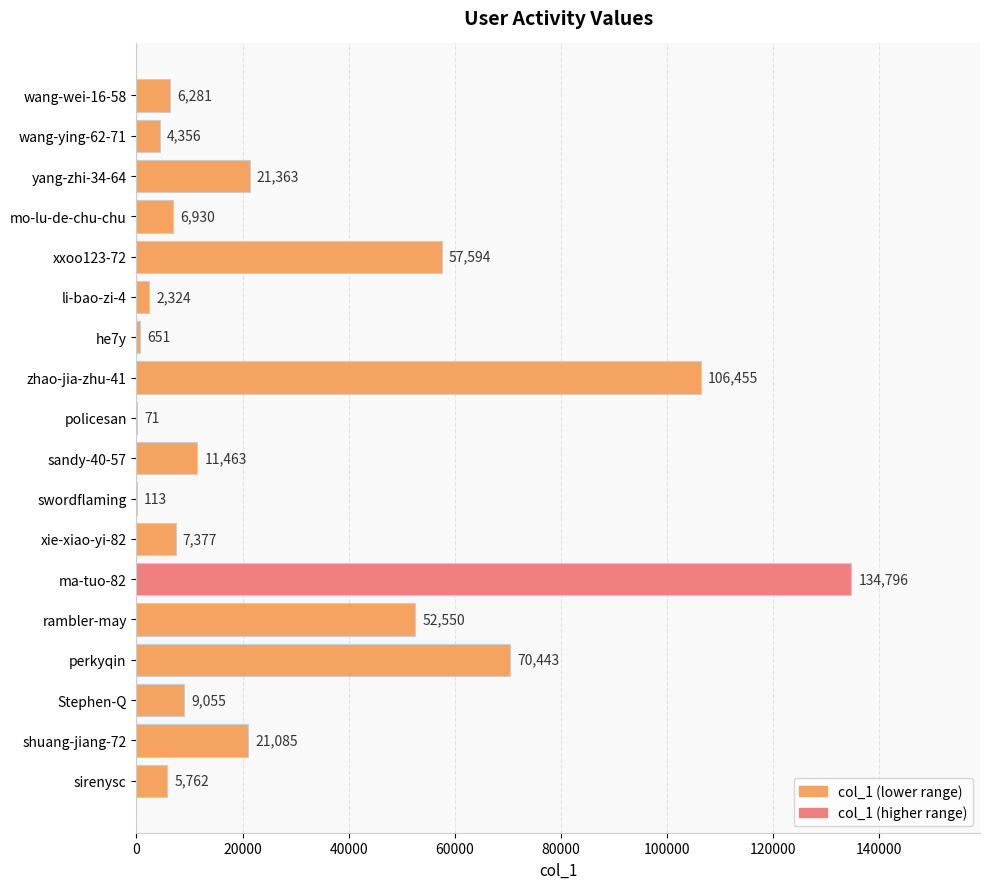

What is the change in value from ma-tuo-82 to he7y?

-134145